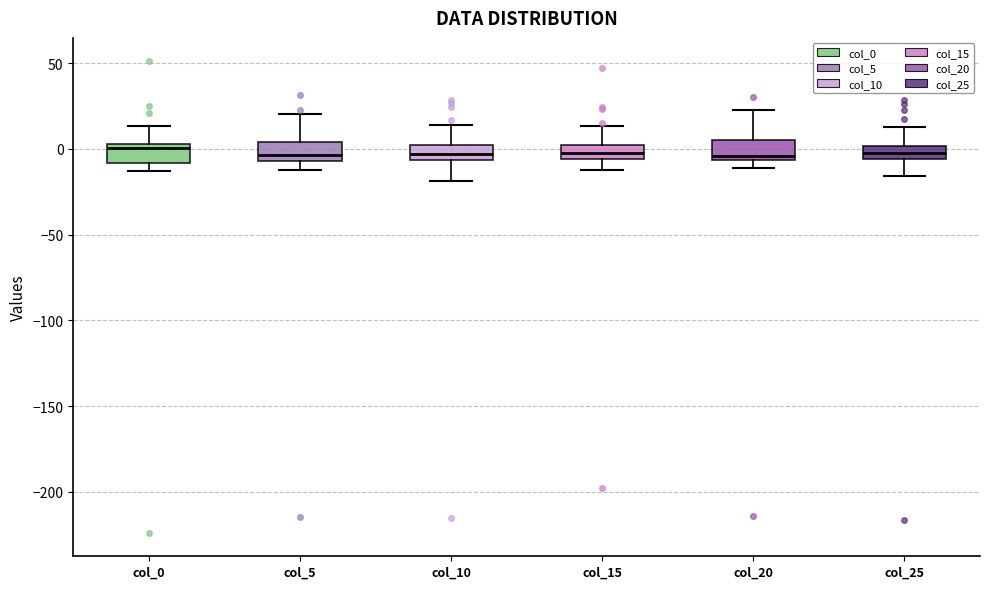

Where is the upper edge of the box for col_20 on the y-axis? The values are not printed on the chart, so give them approximately, as read against the axis.

5